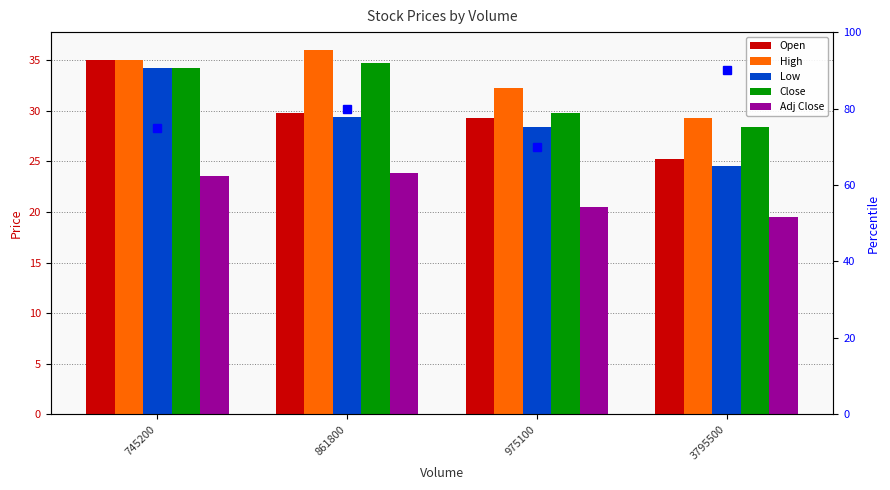

How many categories are shown in the chart?

4